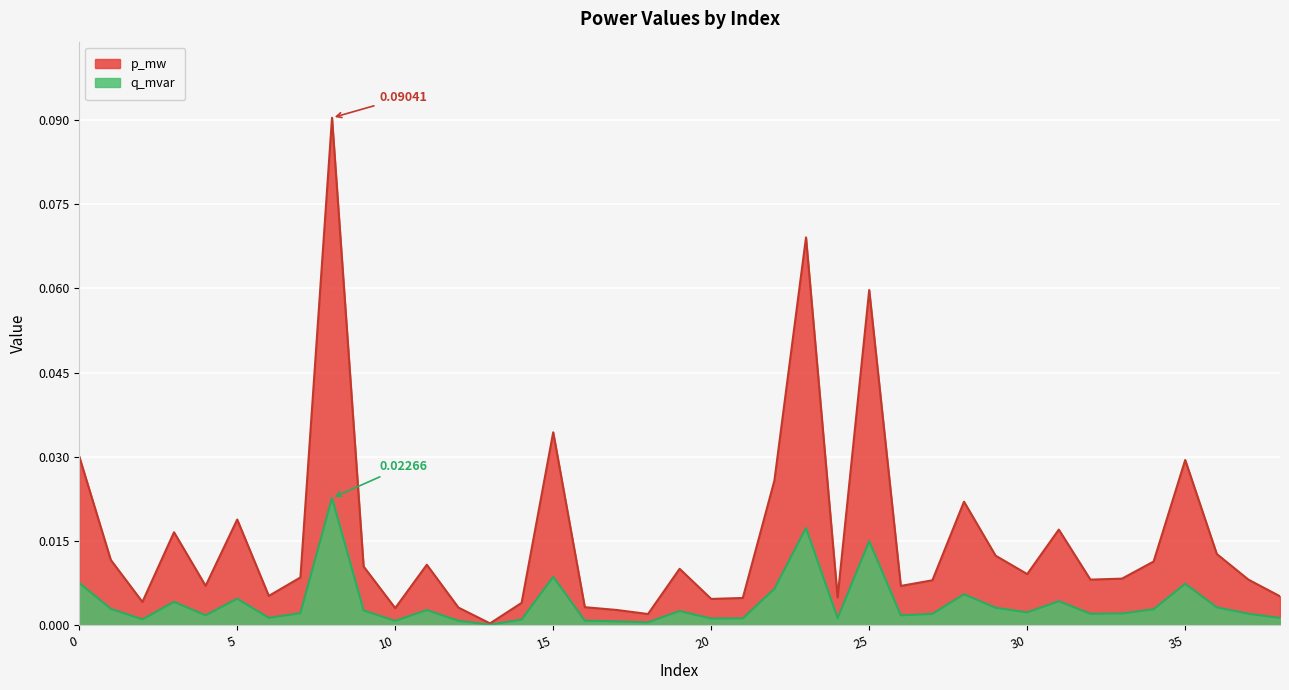

Reading left to right, transcribe all the data shown in this chart.

p_mw: 0=0.0	1=0.0	2=0.0	3=0.0	4=0.0	5=0.0	6=0.0	7=0.0	8=0.1	9=0.0	10=0.0	11=0.0	12=0.0	13=0.0	14=0.0	15=0.0	16=0.0	17=0.0	18=0.0	19=0.0	20=0.0	21=0.0	22=0.0	23=0.1	24=0.0	25=0.1	26=0.0	27=0.0	28=0.0	29=0.0	30=0.0	31=0.0	32=0.0	33=0.0	34=0.0	35=0.0	36=0.0	37=0.0	38=0.0
q_mvar: 0=0.0	1=0.0	2=0.0	3=0.0	4=0.0	5=0.0	6=0.0	7=0.0	8=0.0	9=0.0	10=0.0	11=0.0	12=0.0	13=0.0	14=0.0	15=0.0	16=0.0	17=0.0	18=0.0	19=0.0	20=0.0	21=0.0	22=0.0	23=0.0	24=0.0	25=0.0	26=0.0	27=0.0	28=0.0	29=0.0	30=0.0	31=0.0	32=0.0	33=0.0	34=0.0	35=0.0	36=0.0	37=0.0	38=0.0